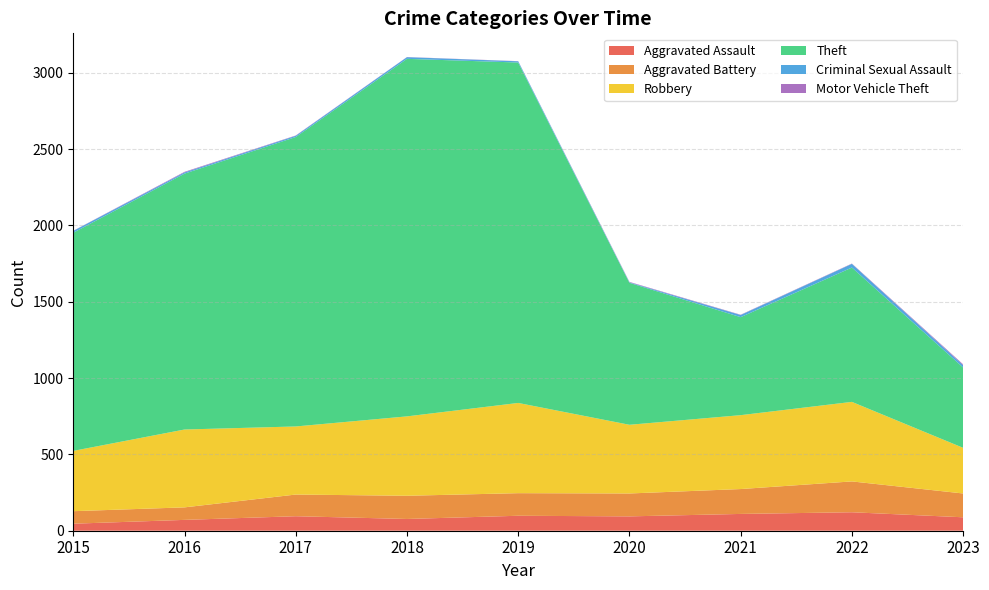

Reading right to left, list all the values displayed in this chart.

Aggravated Assault: 88	121	110	94	98	77	95	71	46
Aggravated Battery: 156	202	163	150	148	152	142	82	82
Robbery: 299	521	484	450	591	520	446	510	395
Theft: 526	880	642	930	2230	2342	1896	1676	1429
Criminal Sexual Assault: 15	24	14	3	8	11	8	8	12
Motor Vehicle Theft: 6	2	2	3	1	1	2	4	1